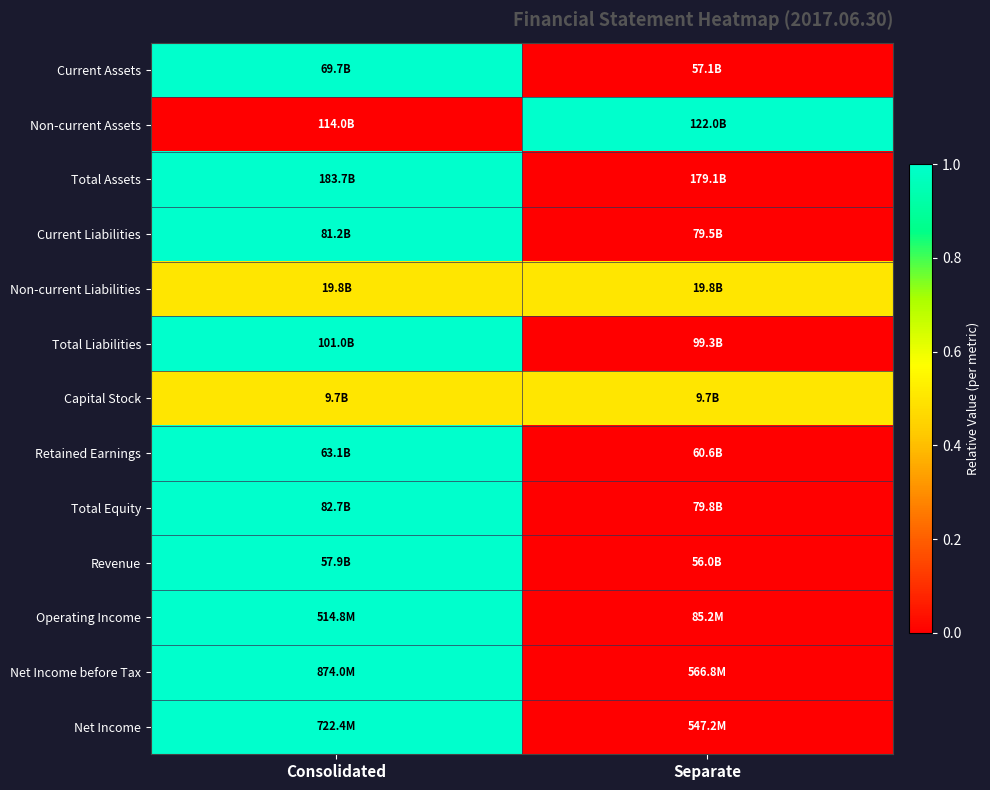

What is the maximum value shown in the chart?

1.0